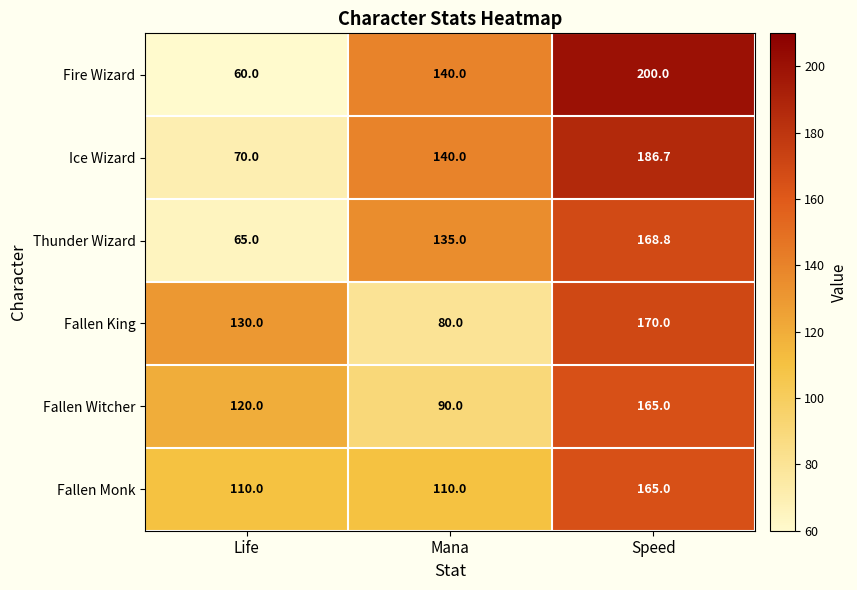

True or false: Fallen Witcher has a value of 165.0 at Speed.

True